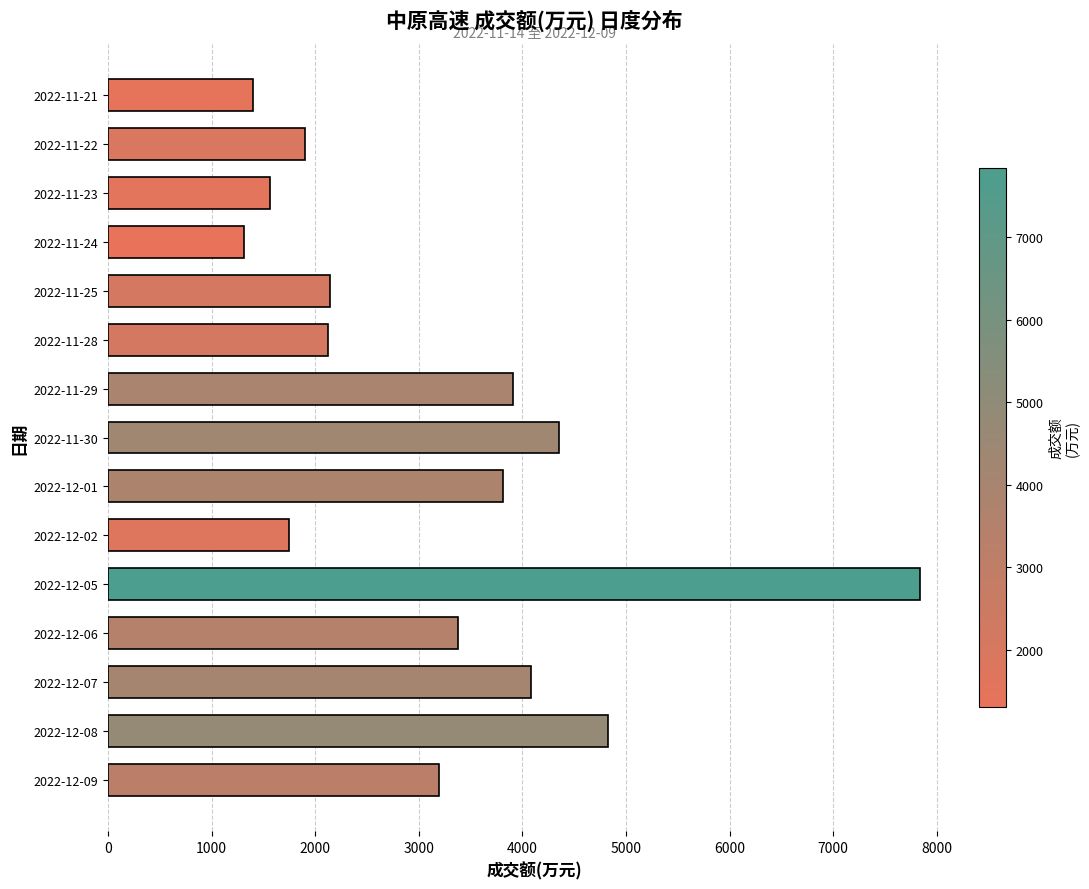

The value at 2022-11-29 is 3909. True or false?

True